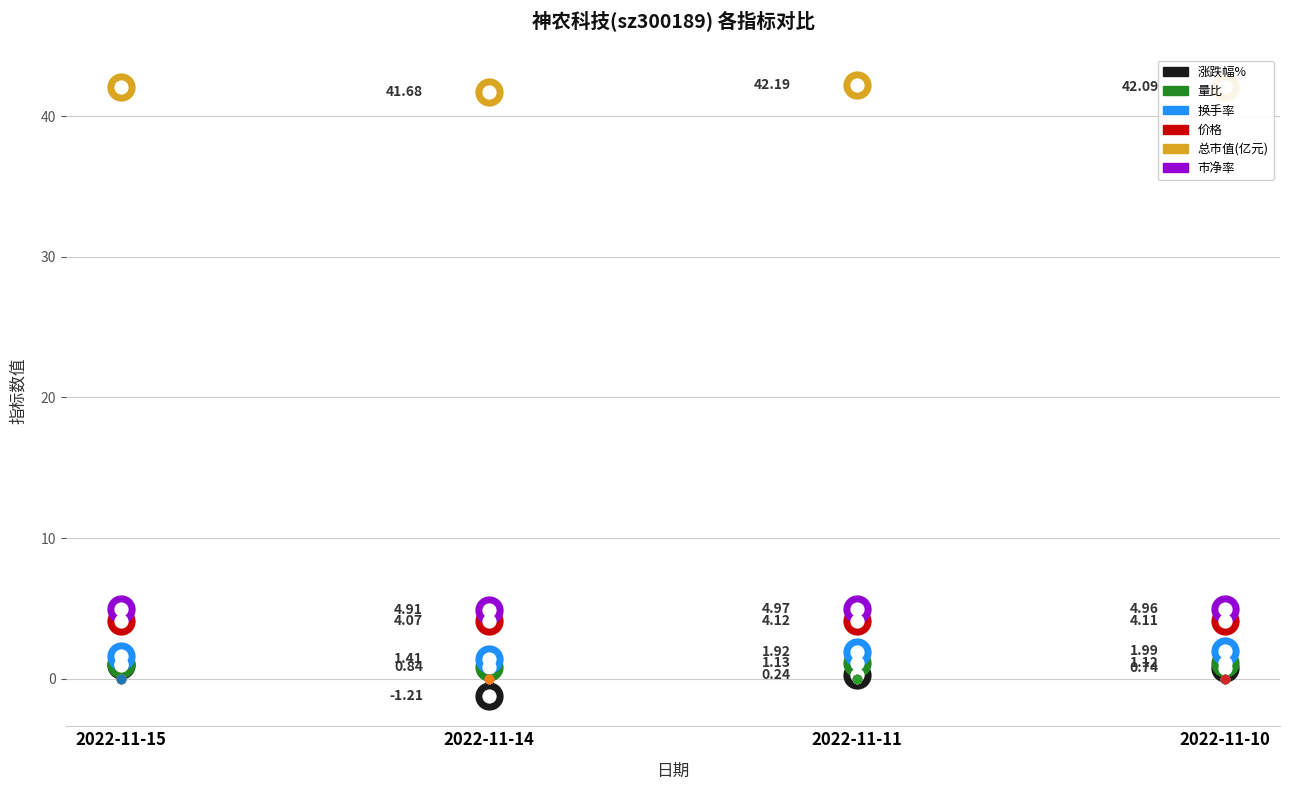

Is the value of 换手率 at 2022-11-14 greater than the value of 涨跌幅% at 2022-11-15?

Yes